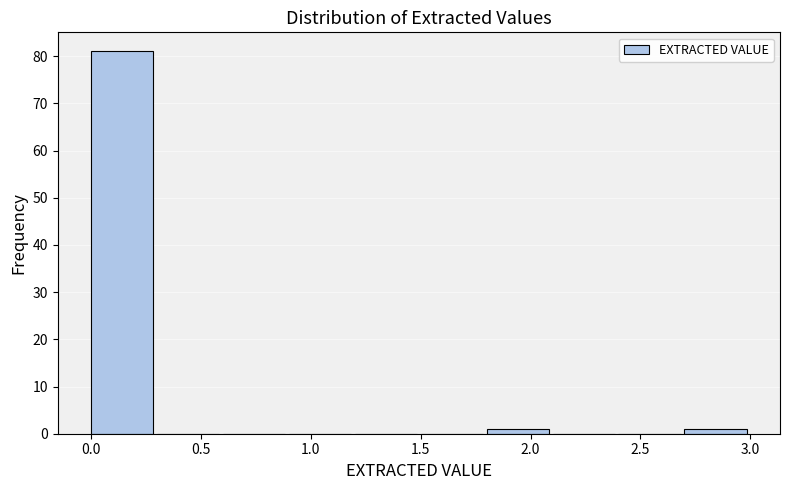

How tall is the bar that spans 0.0 to 0.3 on the x-axis? The values are not printed on the chart, so give them approximately, as read against the axis.

81